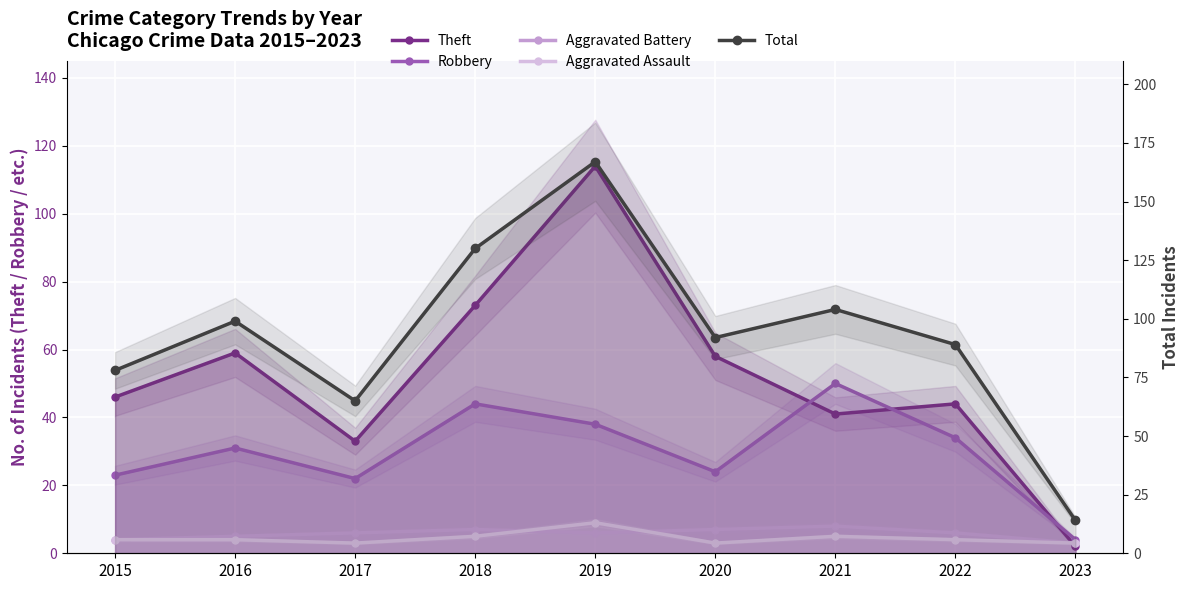

What are all the series names shown in the legend?

Theft, Robbery, Aggravated Battery, Aggravated Assault, Total